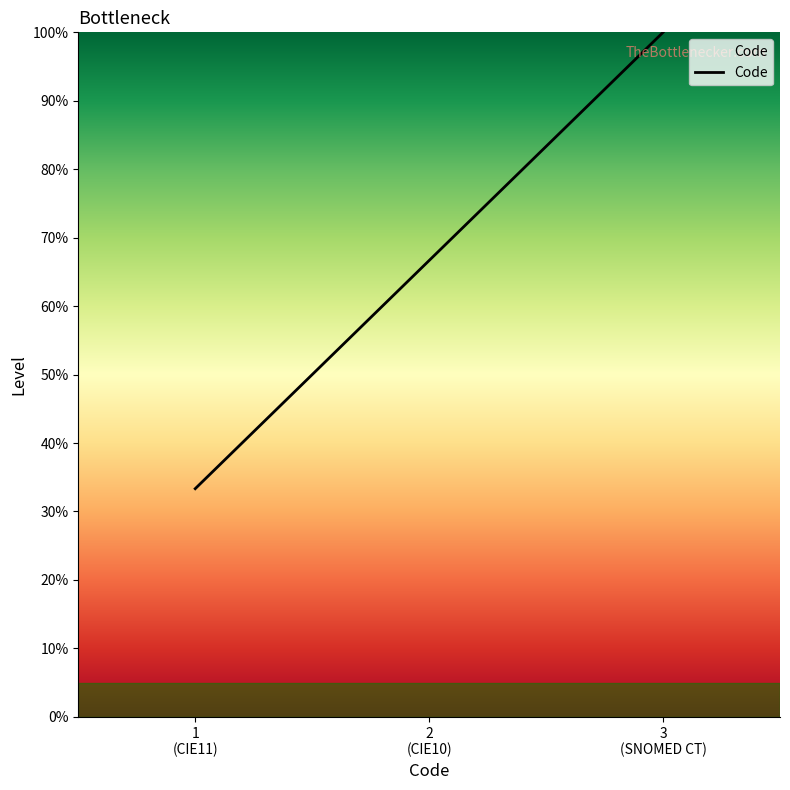

The chart shows a value of 1 at 2
(CIE10). True or false?

False